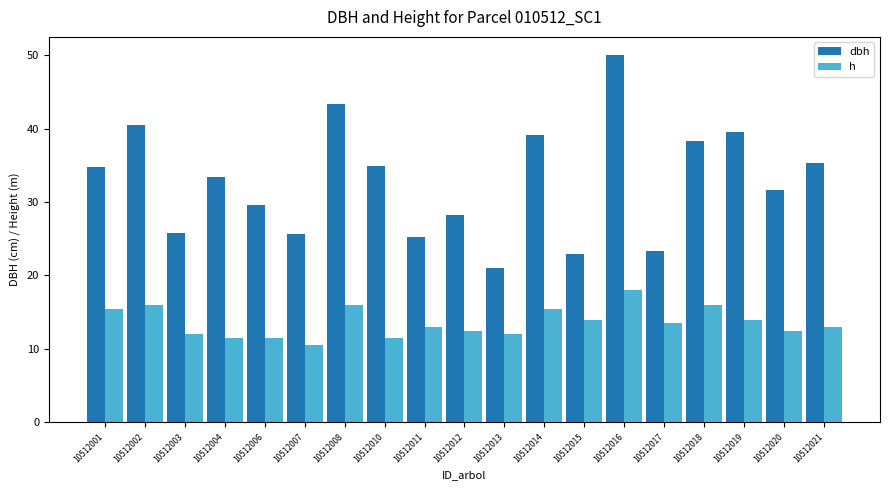

What is the total value across all series at 10512017?

36.9